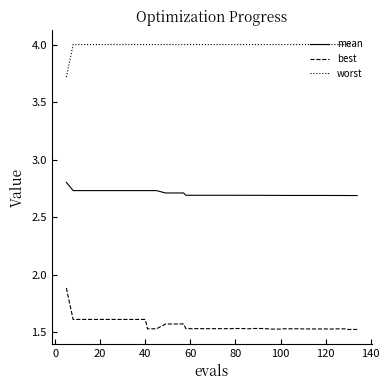

True or false: mean and best intersect in this chart.

False